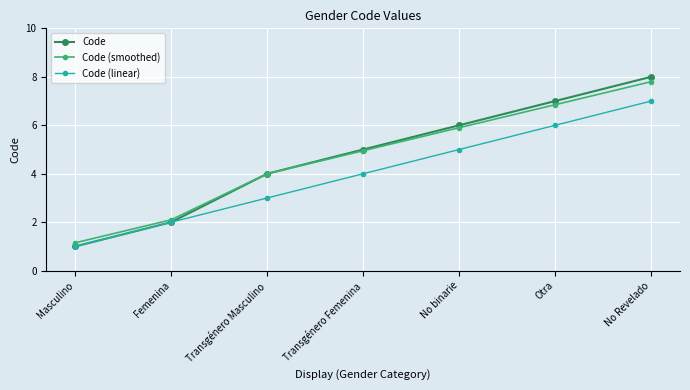

Is it true that Code equals 8.0 at No Revelado?

True